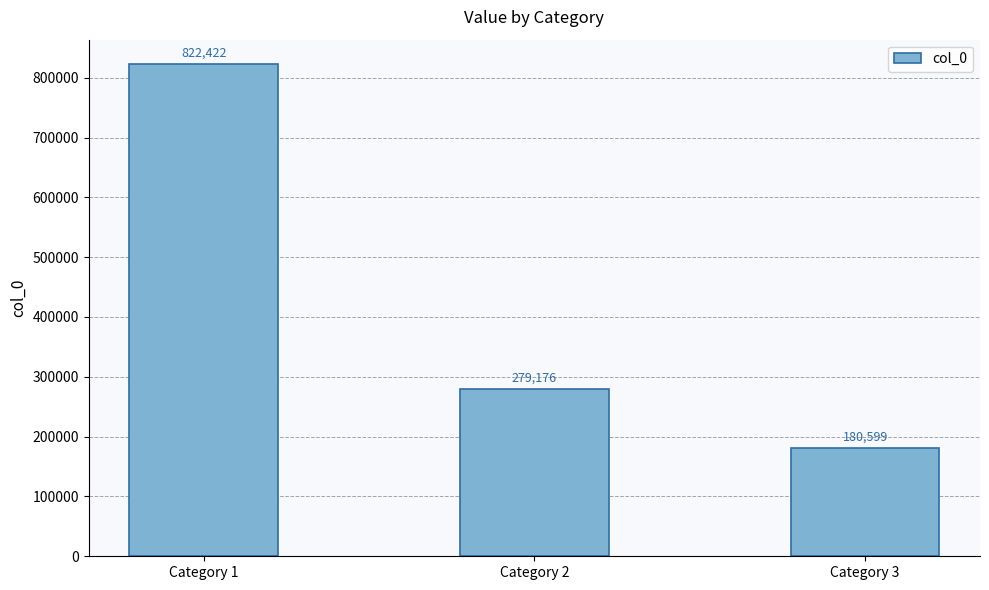

List the labels in order of value, largest first.

Category 1, Category 2, Category 3